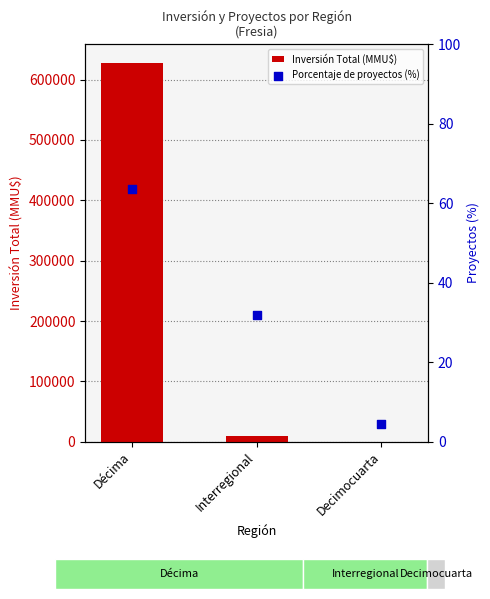

What are all the series names shown in the legend?

Inversión Total (MMU$), Porcentaje de proyectos (%)